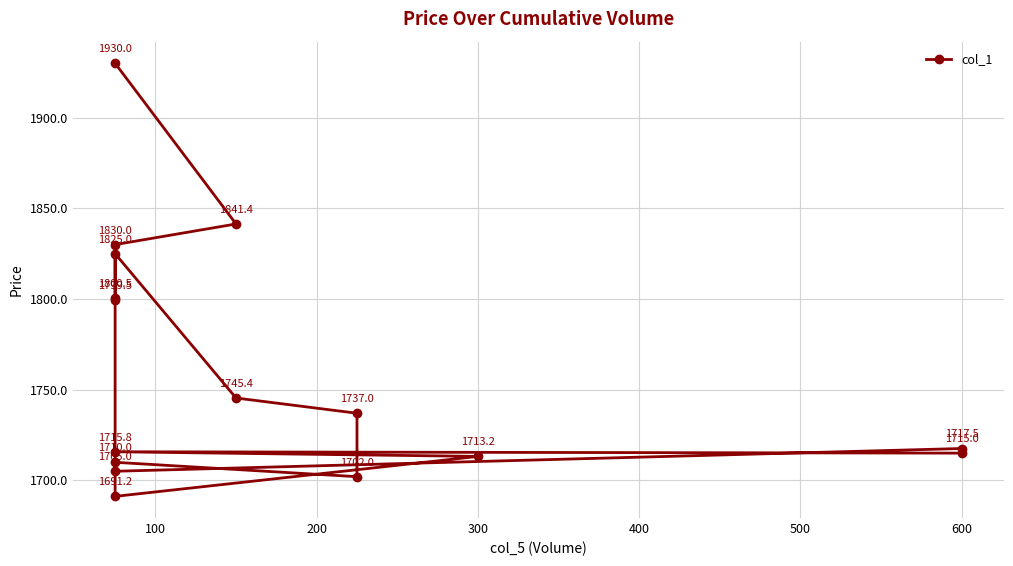

What is the minimum value shown in the chart?

1691.2